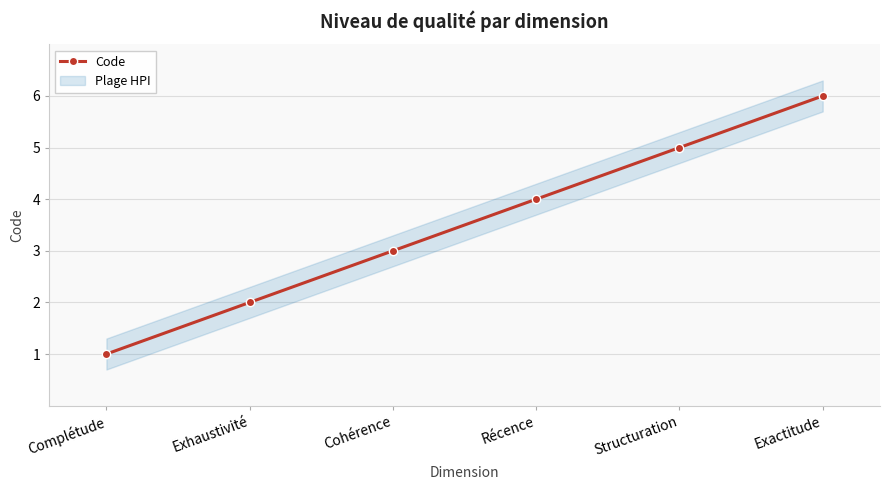

Is this an area chart (filled region under the line)?

No